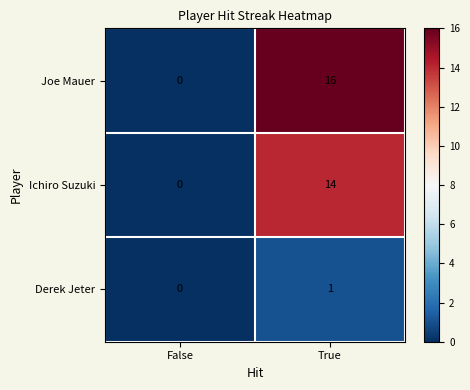

Reading left to right, transcribe all the data shown in this chart.

Joe Mauer: 0	16
Ichiro Suzuki: 0	14
Derek Jeter: 0	1